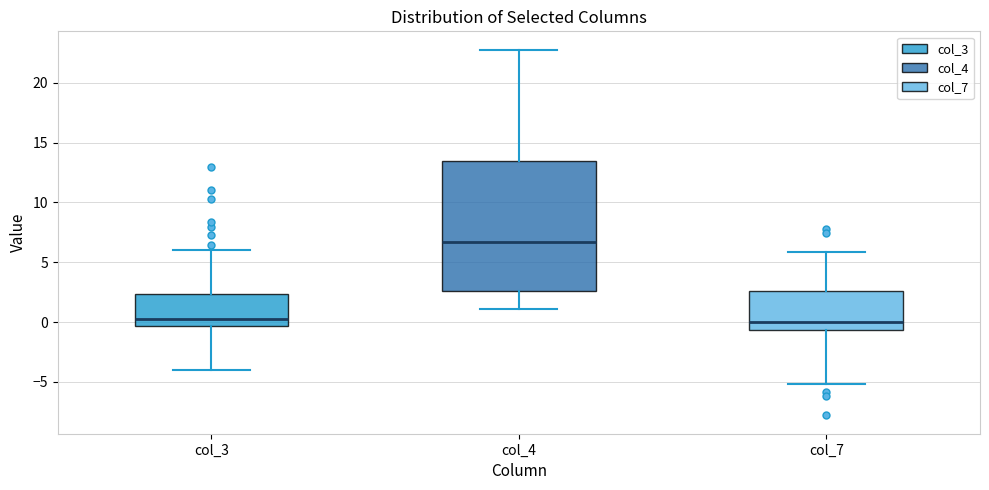

Reading left to right, transcribe this box plot: for each box, give where its median line is, the range the box spans, and where its two whiskers end, as read against the y-axis. The values are not printed on the chart, so give them approximately, as read against the axis.

col_3: median 0.5, box -0.5 to 2.5, whiskers -4.0 to 6.0
col_4: median 6.5, box 2.5 to 13.5, whiskers 1.0 to 23.0
col_7: median 0.0, box -0.5 to 2.5, whiskers -5.0 to 6.0